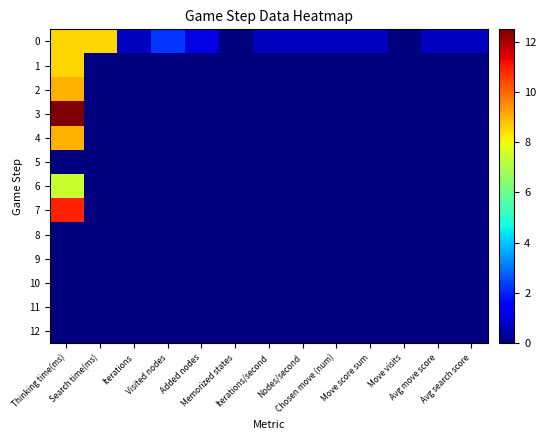

At Memorized states, list the series in order from largest to smallest.

0, 1, 2, 3, 4, 5, 6, 7, 8, 9, 10, 11, 12